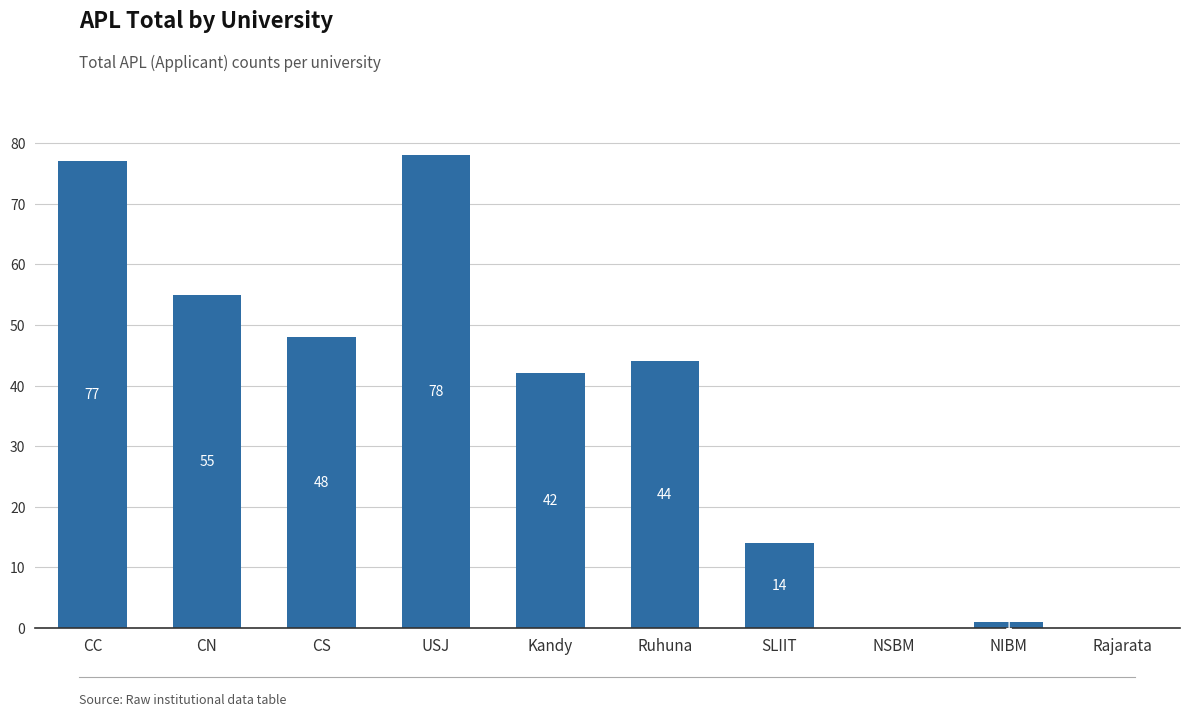

Reading right to left, extract all data points from this chart.

0	1	0	14	44	42	78	48	55	77